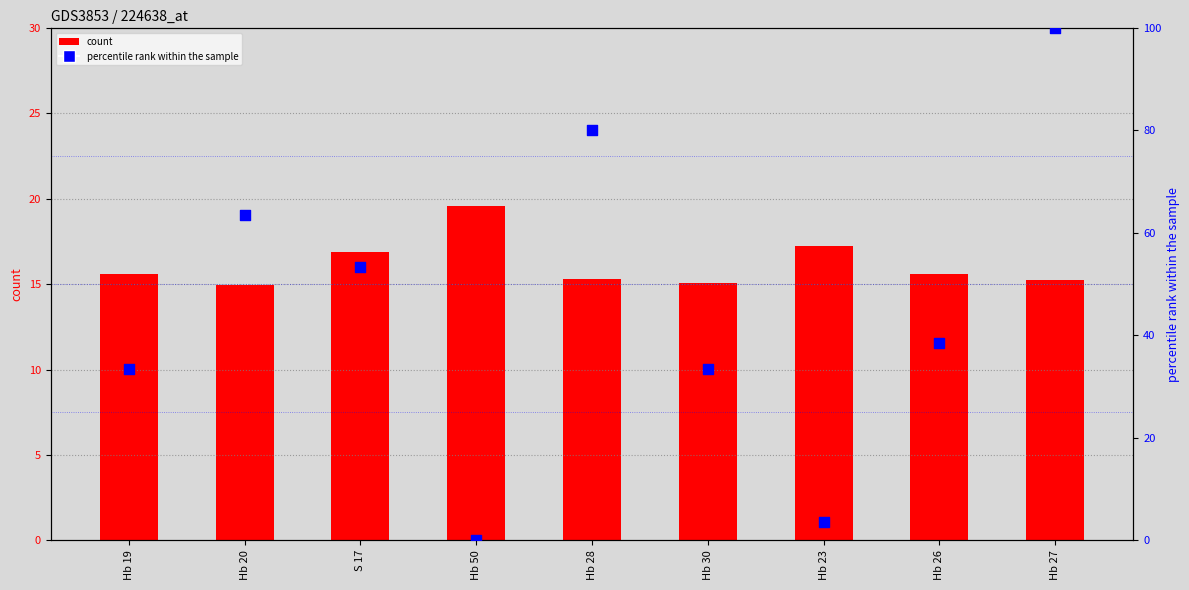

At which category is the sum across all series the highest?

Hb 27